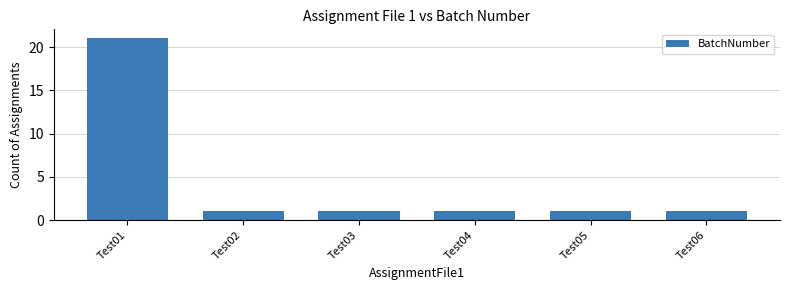

What is the difference between the maximum and second lowest values?

20